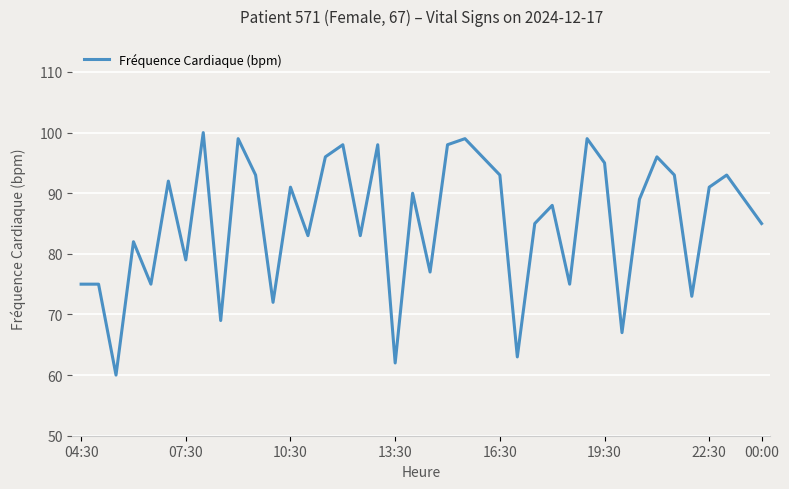

What is the greatest value displayed?

100